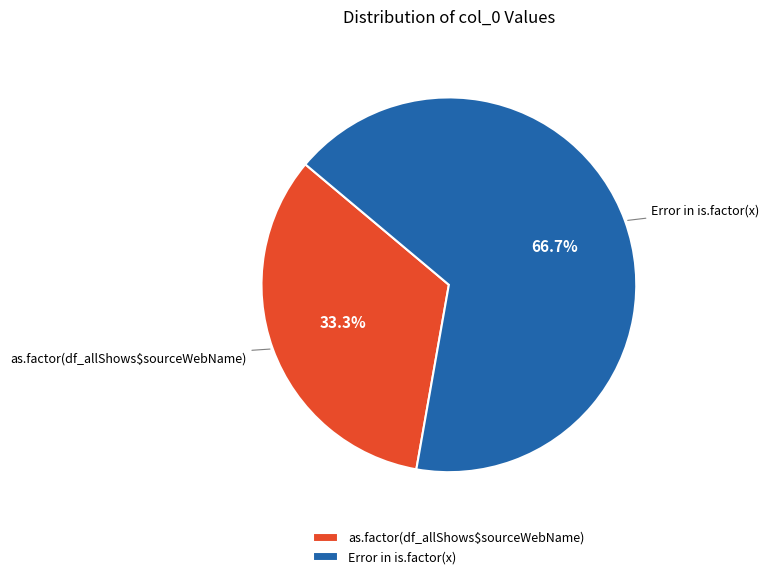

To the nearest percent, what is the combined percentage of Error in is.factor(x) and as.factor(df_allShows$sourceWebName)?

100%